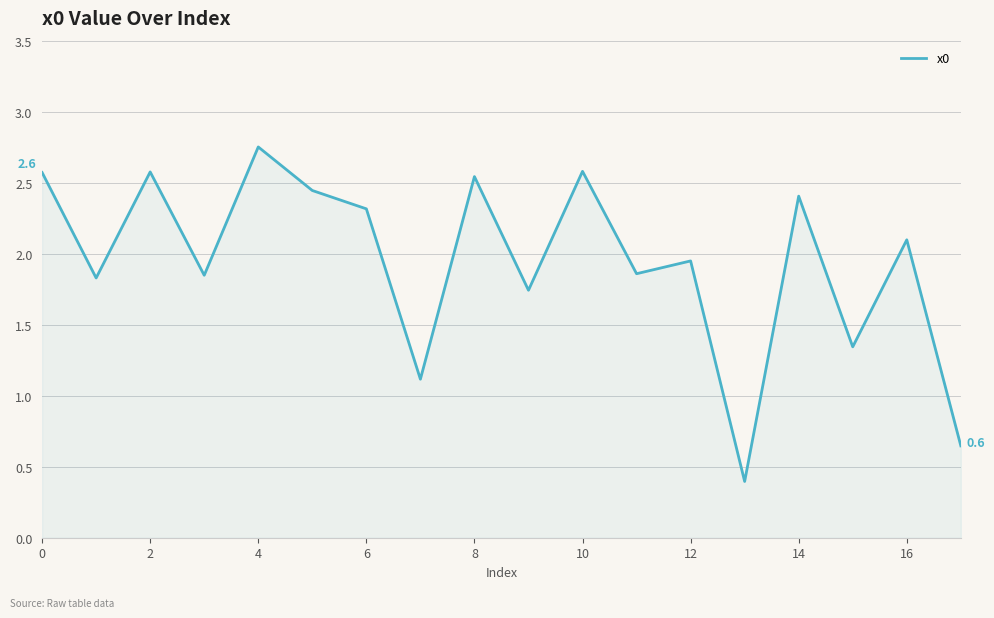

What is the minimum value shown in the chart?

0.4